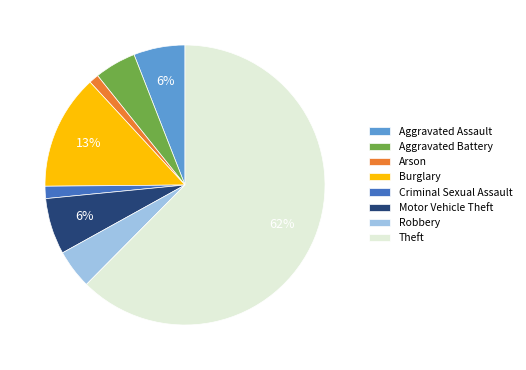

What percentage is the Aggravated Battery slice, to the nearest percent?

5%